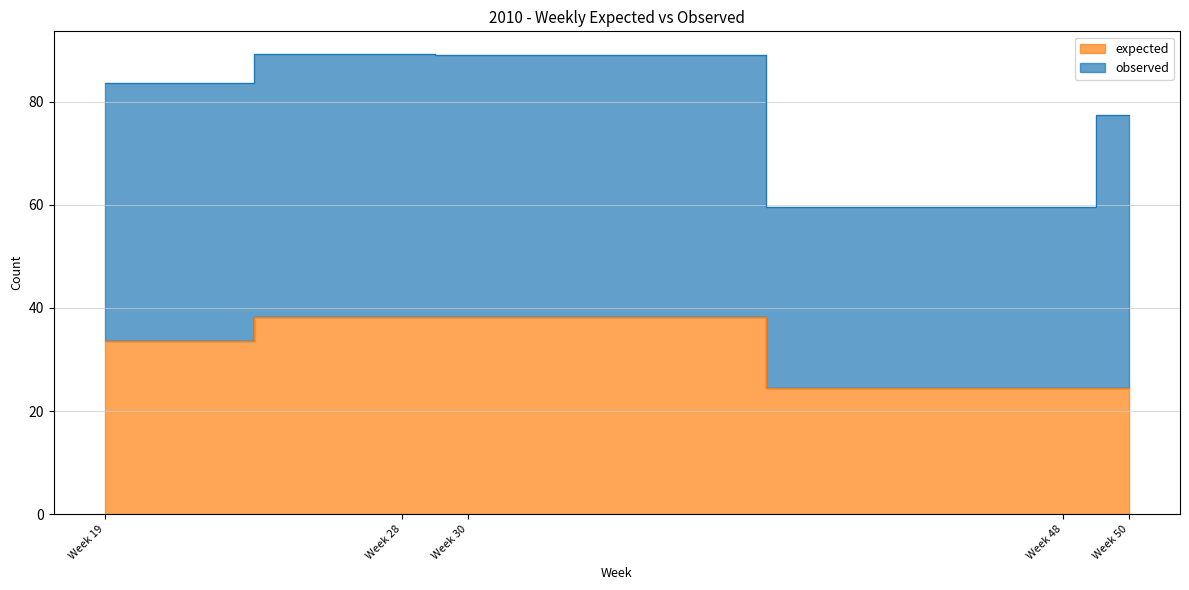

Does the chart display data point markers on the line(s)?

No